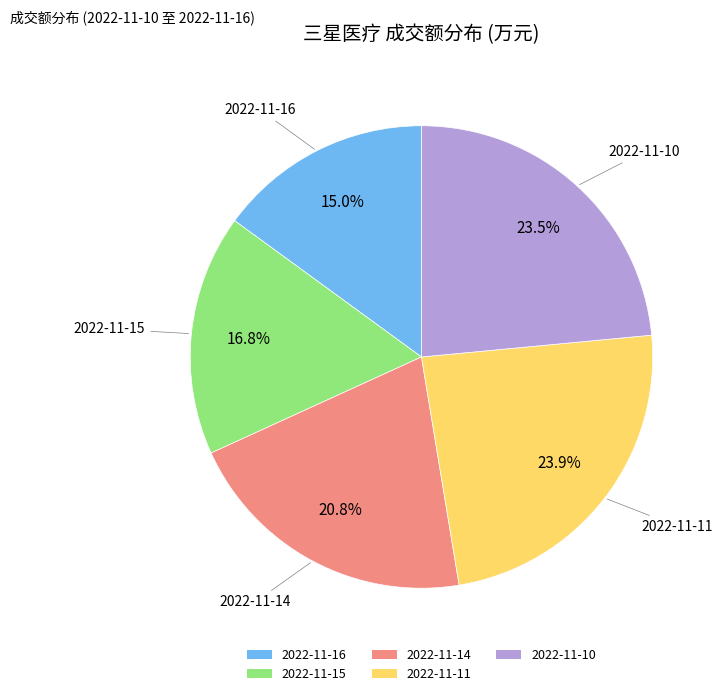

To the nearest percent, what portion does 2022-11-11 represent?

24%